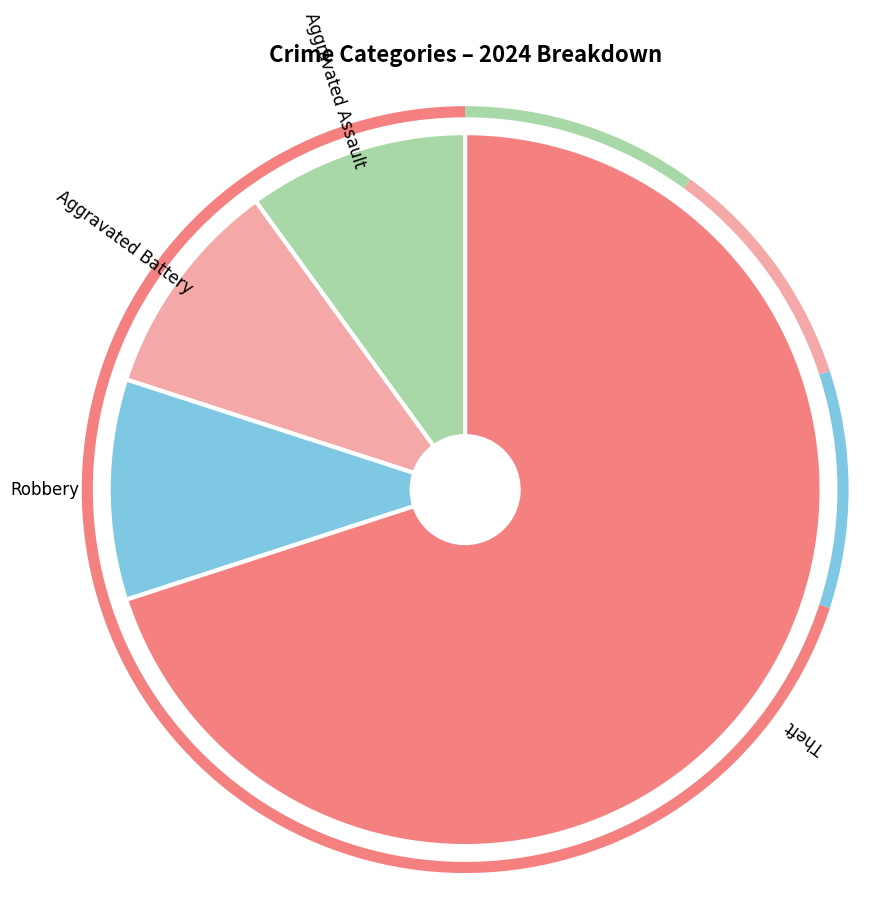

Which slice represents more than half of the pie?

Theft